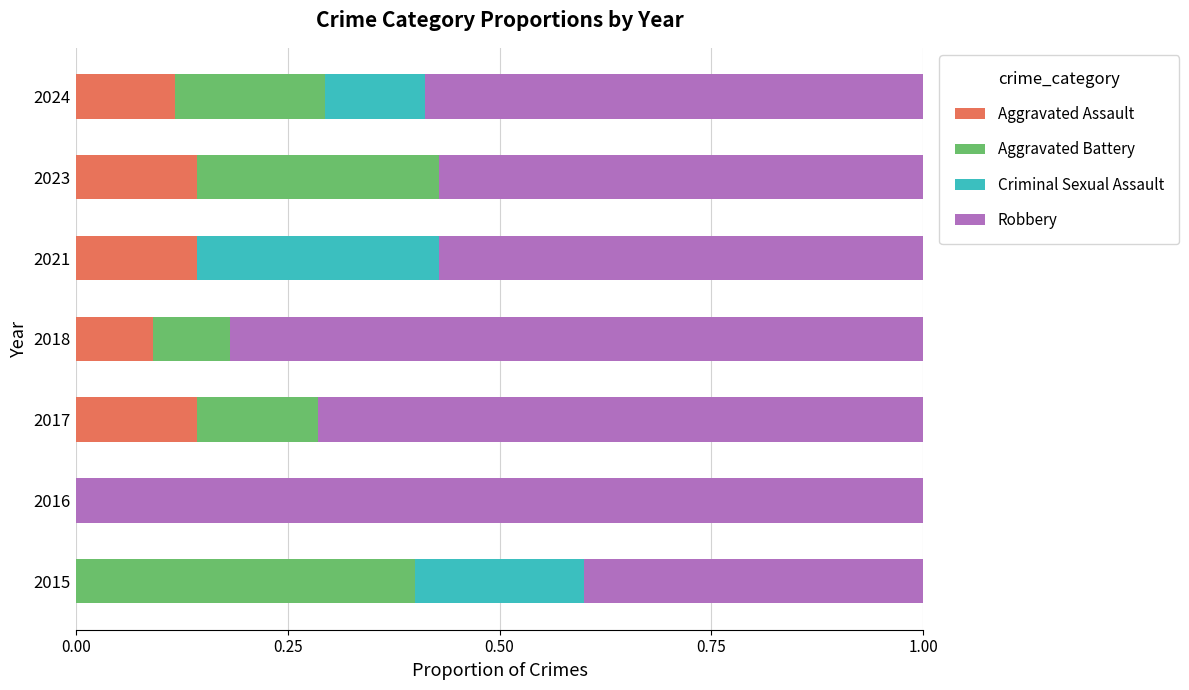

The value of Aggravated Assault at 2023 is 0.1. True or false?

True